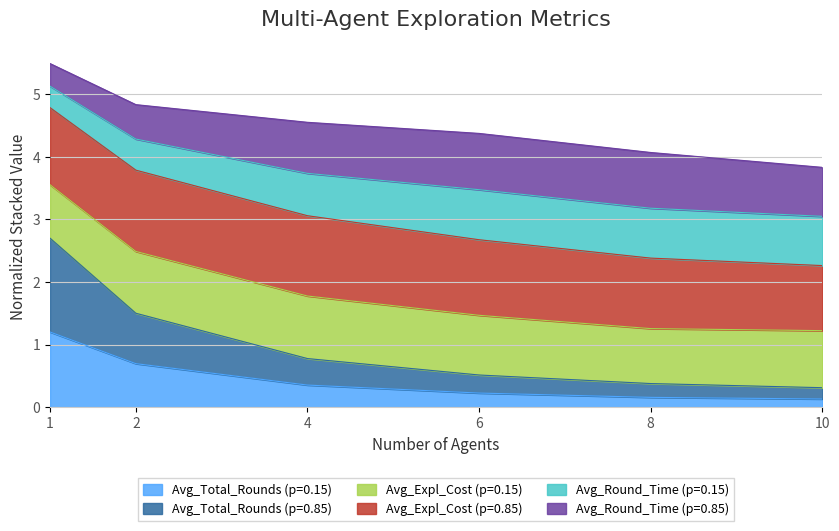

What is the total value across all series at 1?

5.5